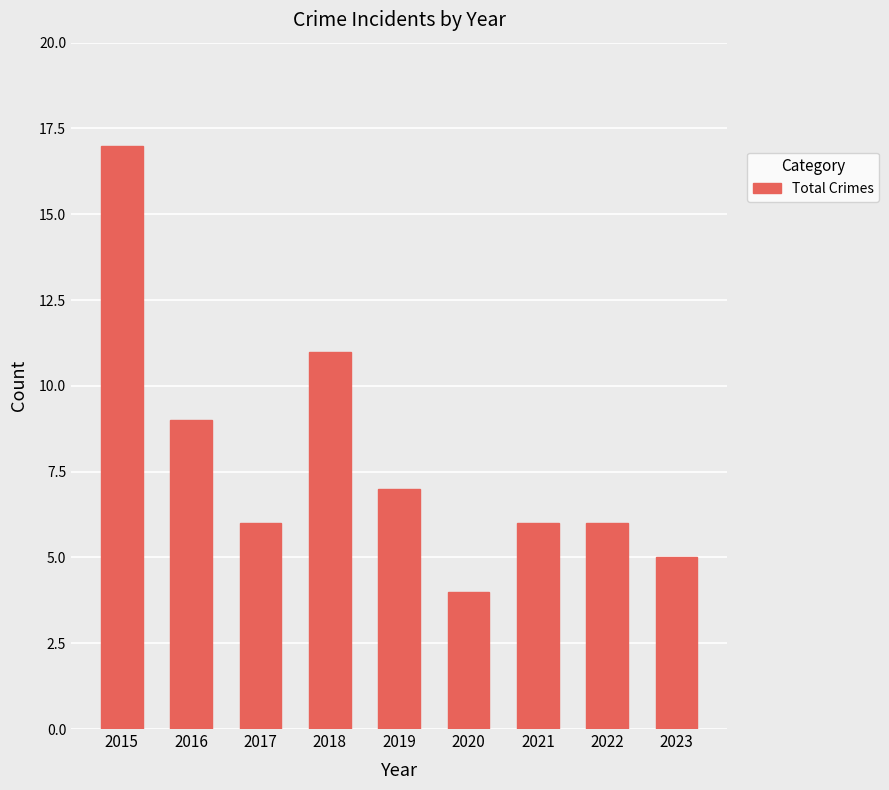

What is the maximum value shown in the chart?

17